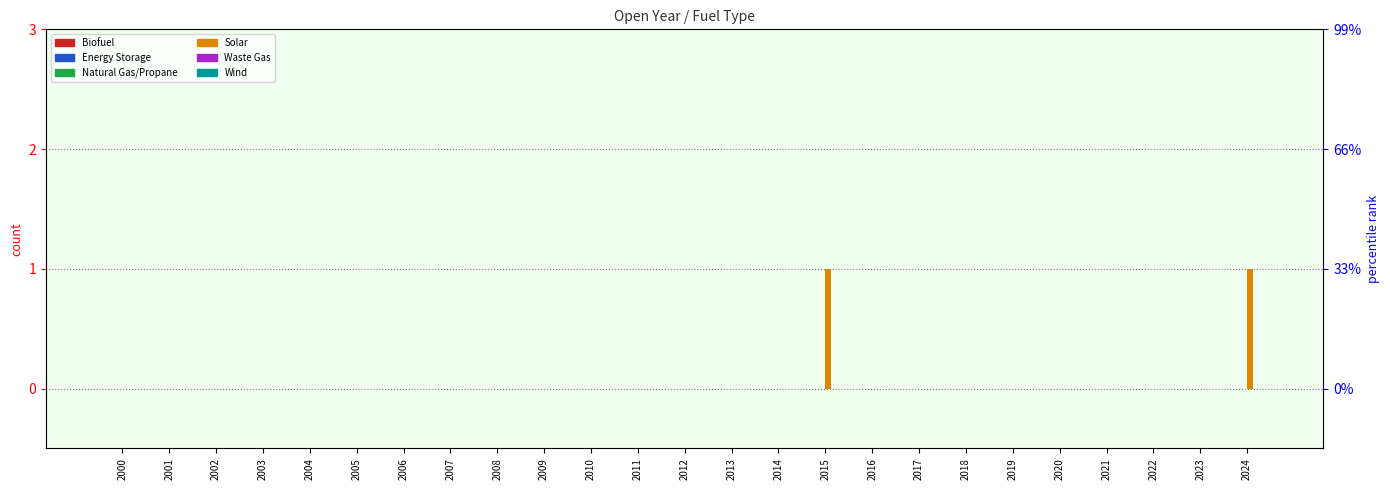

Rank the categories by Wind value from lowest to highest.

2000, 2001, 2002, 2003, 2004, 2005, 2006, 2007, 2008, 2009, 2010, 2011, 2012, 2013, 2014, 2015, 2016, 2017, 2018, 2019, 2020, 2021, 2022, 2023, 2024